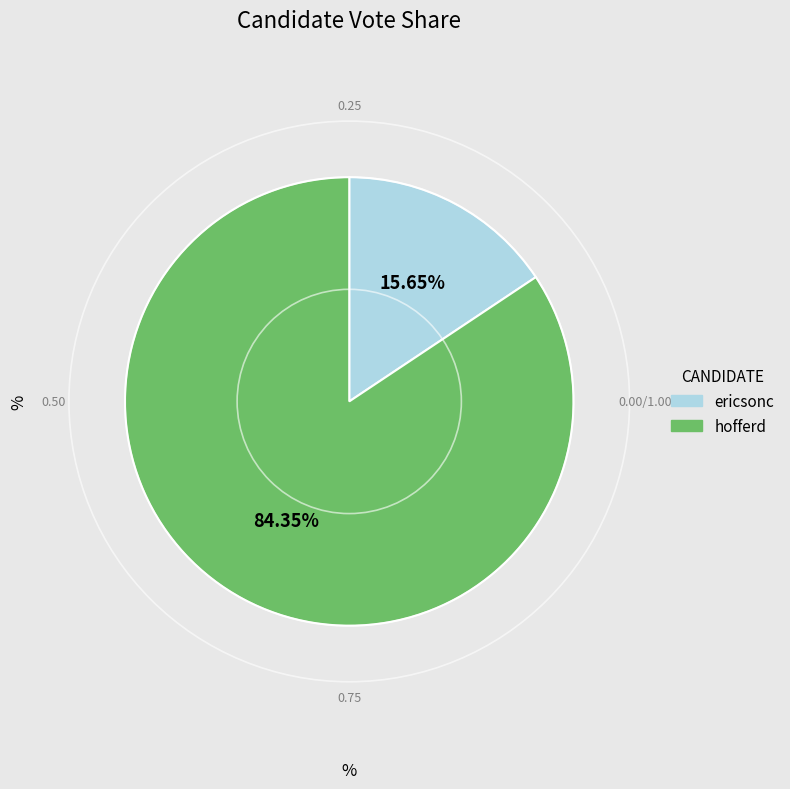

To the nearest percent, what portion does ericsonc represent?

16%